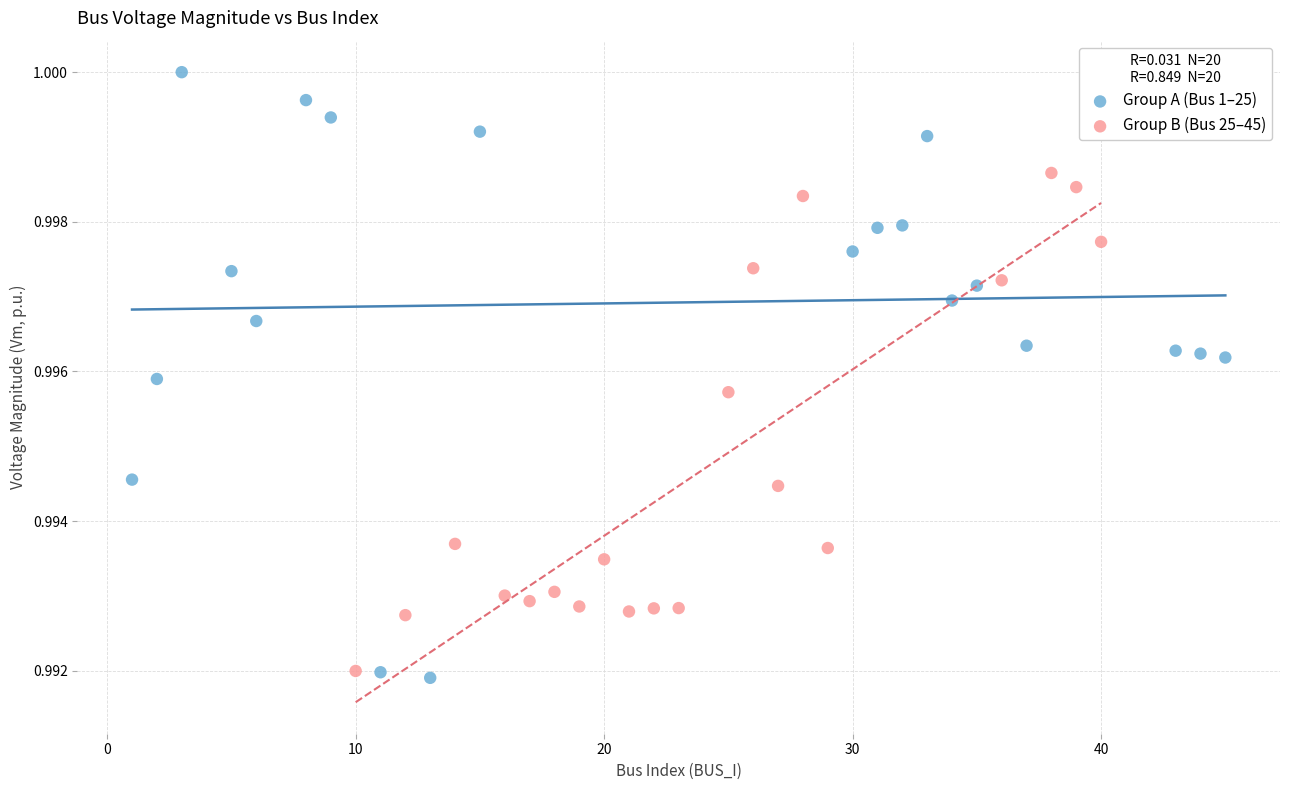

Which series has the widest spread of Y values?

Group A (Bus 1–25)